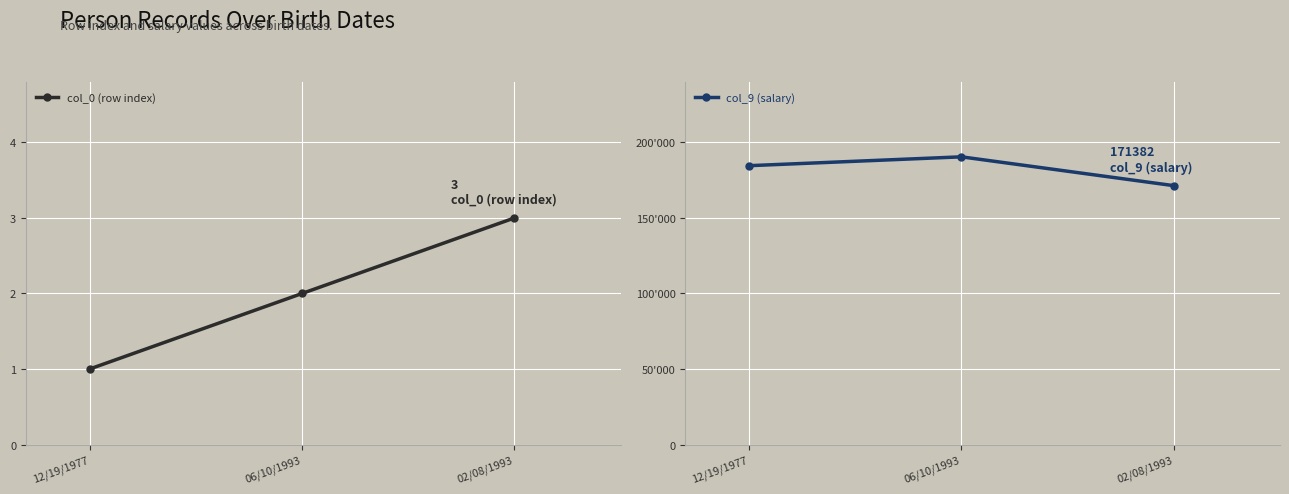

True or false: col_9 (salary) has a value of 171382 at 02/08/1993.

True